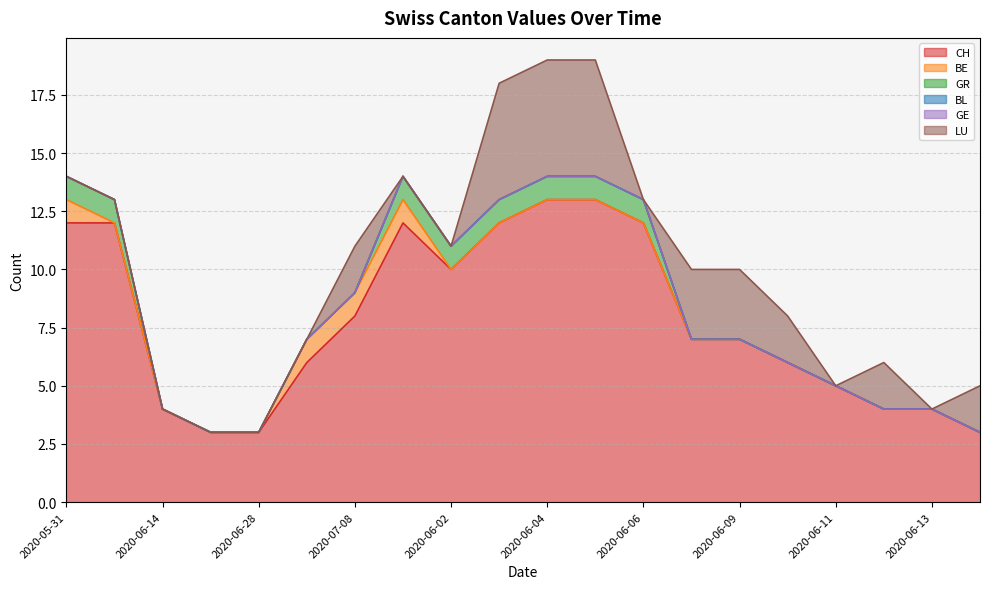

What is the maximum value shown in the chart?

13